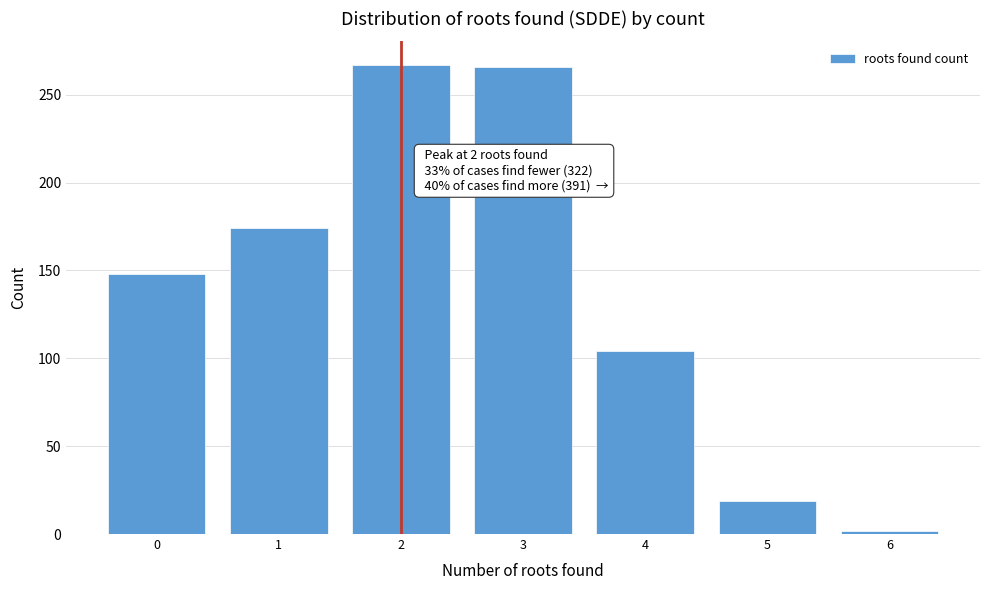

The value at 4 is 68. True or false?

False